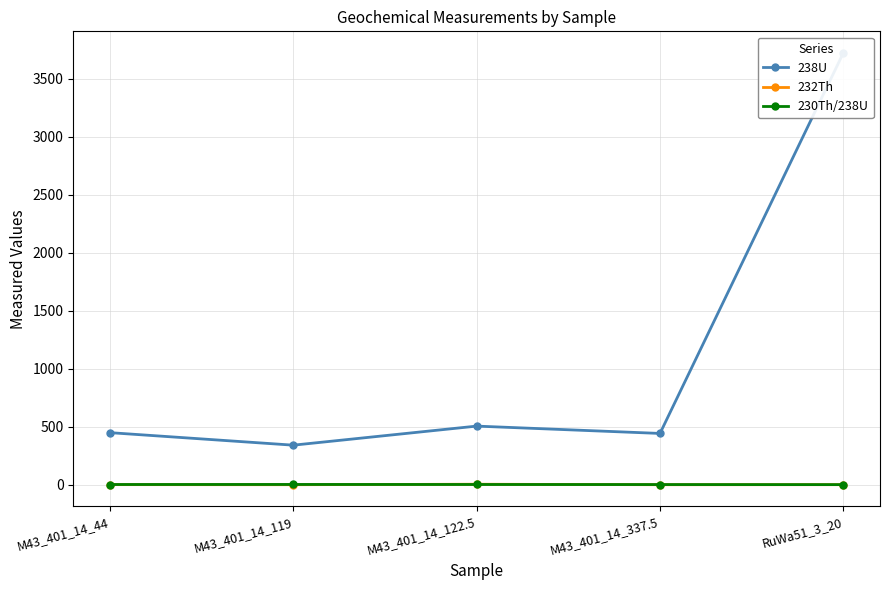

List the labels in order of 232Th value, largest first.

M43_401_14_122.5, M43_401_14_44, RuWa51_3_20, M43_401_14_119, M43_401_14_337.5